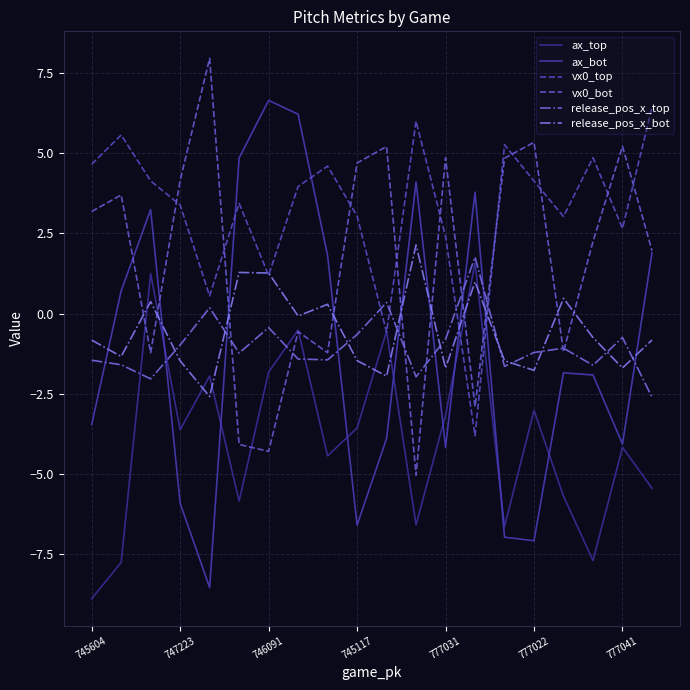

How many interior local peaks does the ax_top series have?

7